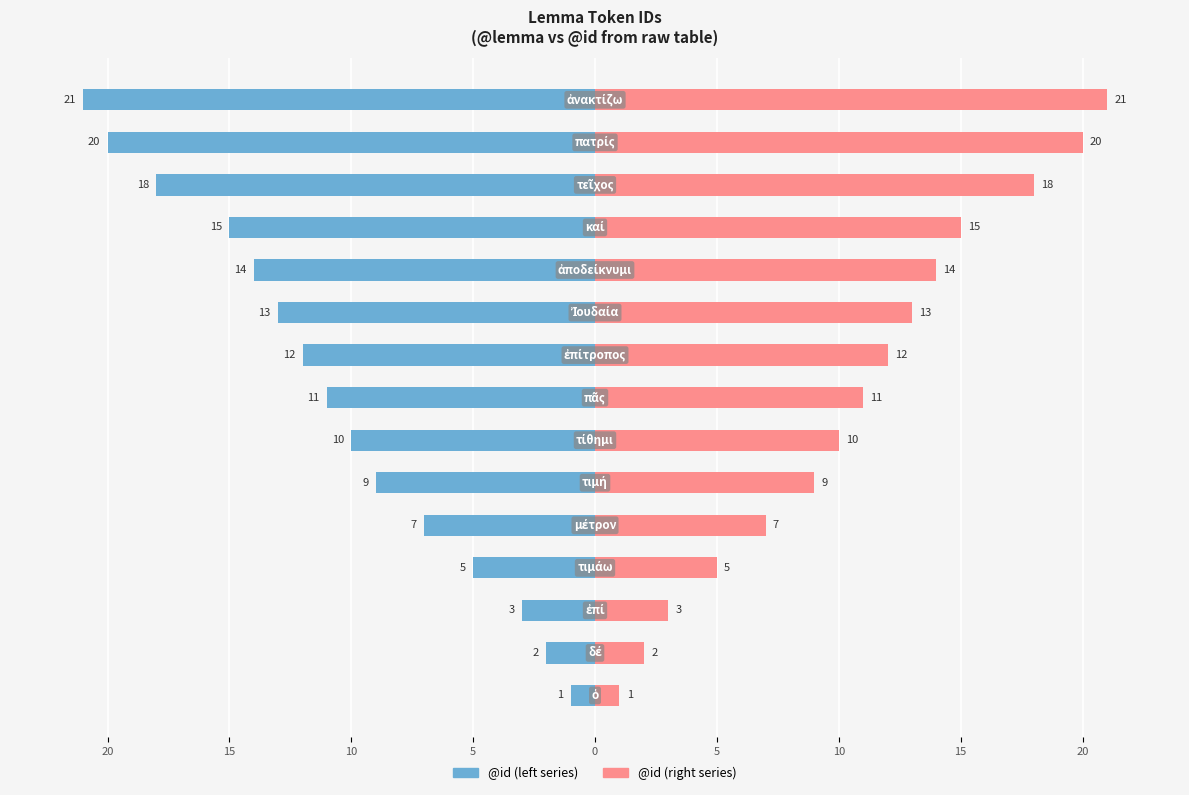

Does the chart contain stacked bars?

No